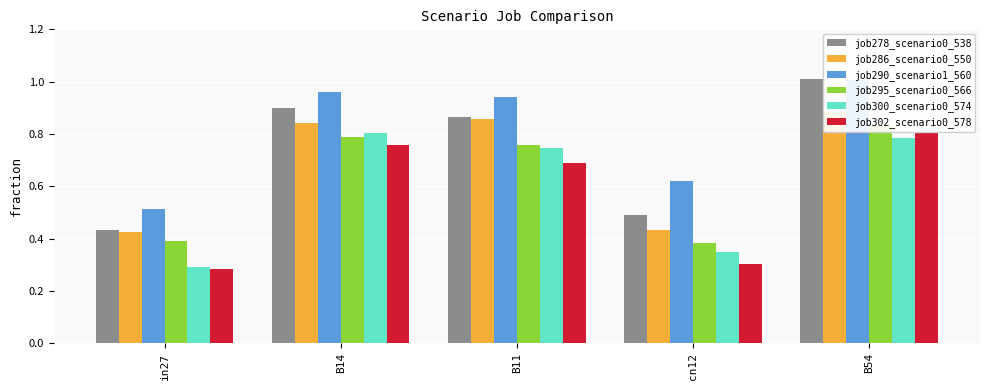

Is it true that job286_scenario0_550 equals 0.5 at B14?

False